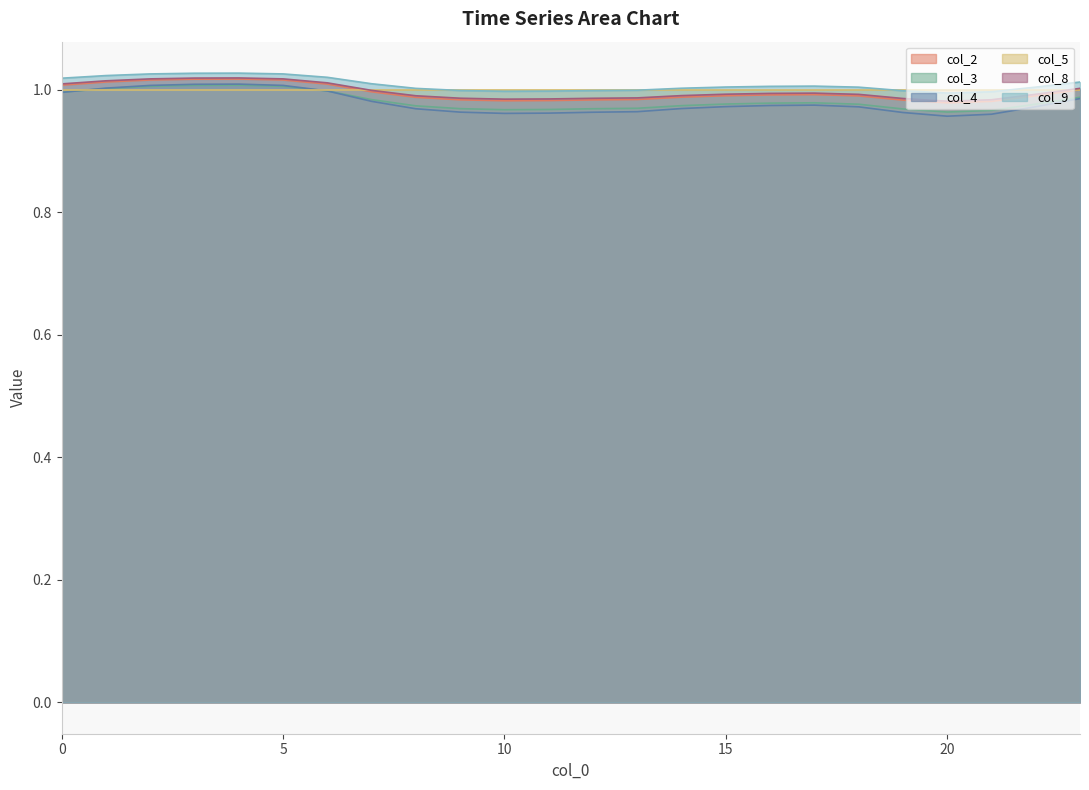

True or false: col_3 and col_9 cross at least once.

False